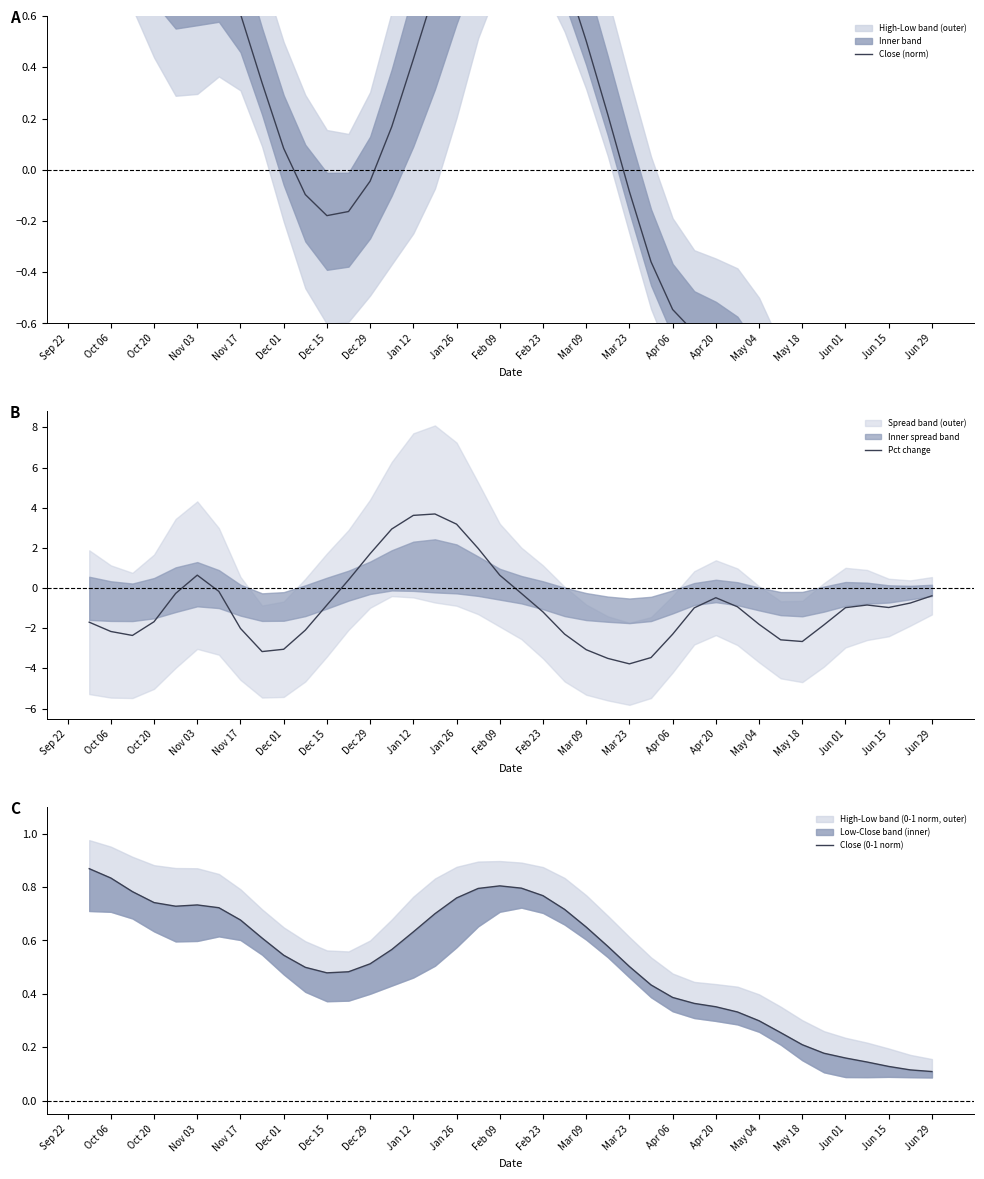

True or false: Close (0-1 norm) has more than 1 points higher than both neighbors.

True